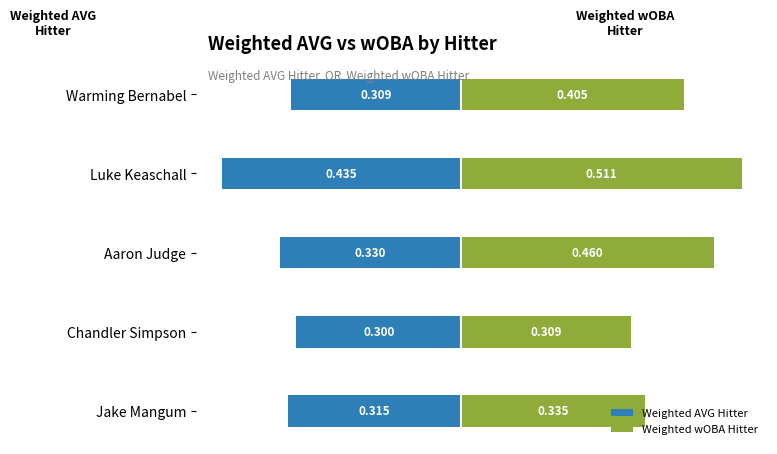

What is the average value of the Weighted wOBA Hitter series?

0.4